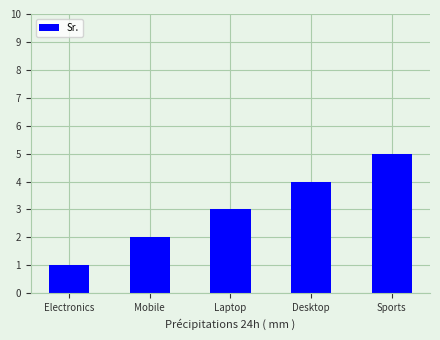

Reading left to right, extract all data points from this chart.

1	2	3	4	5